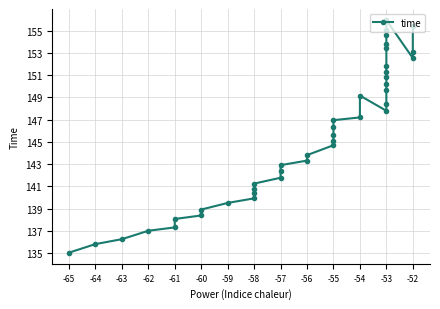

What is the average value?

145.5